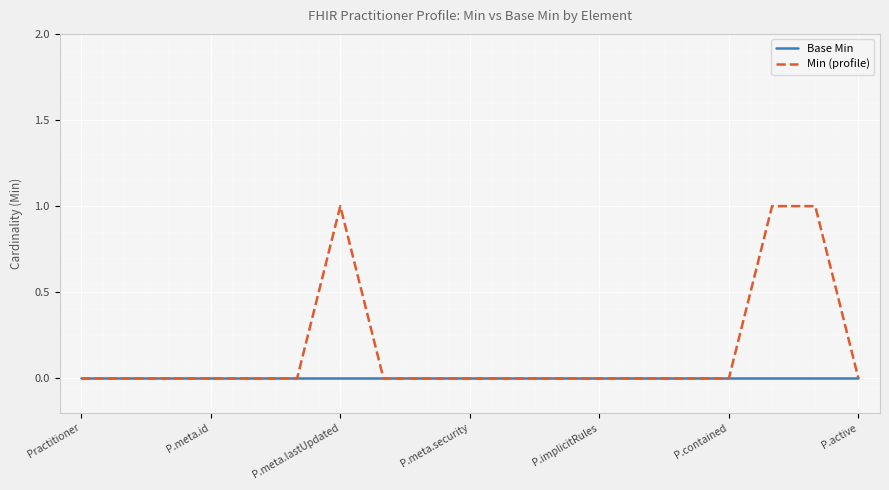

What is the difference between the maximum and minimum values in the Min (profile) series?

1